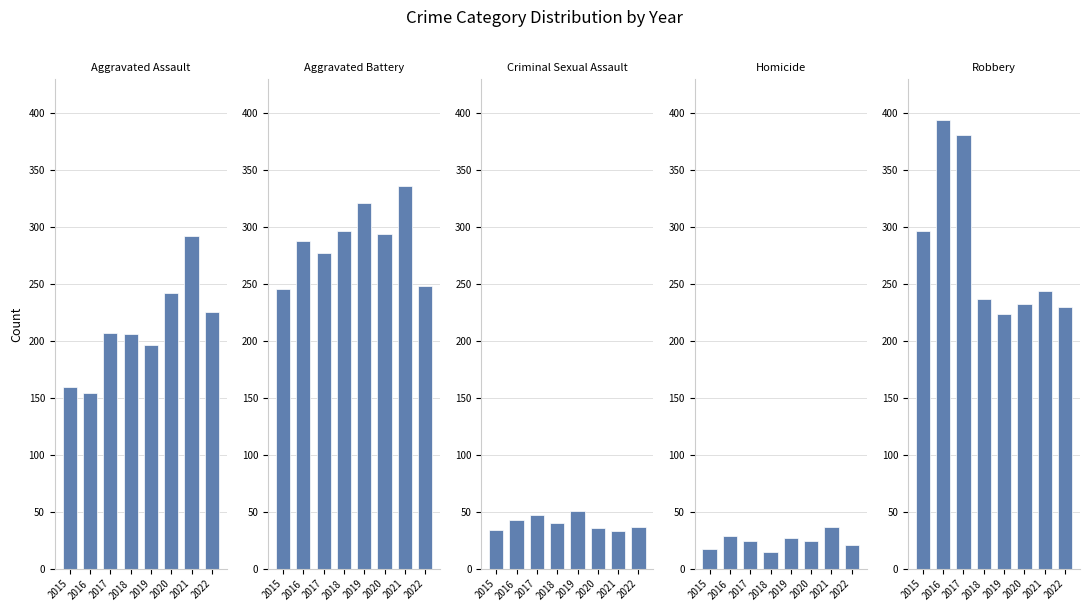

At how many categories does at least one series exceed 273?

7